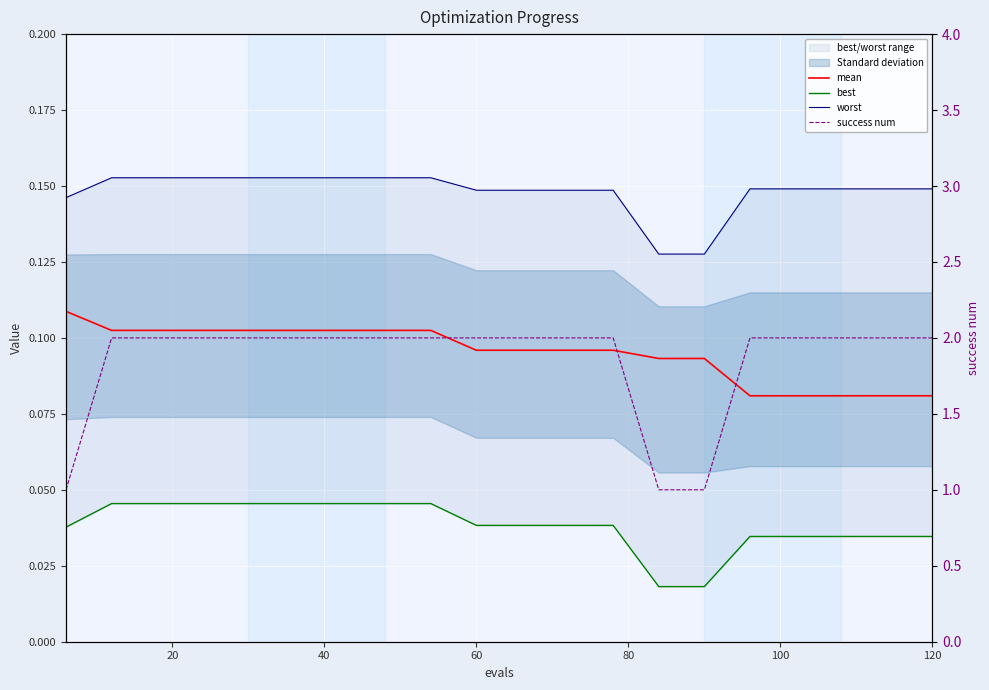

True or false: worst and mean cross at least once.

False